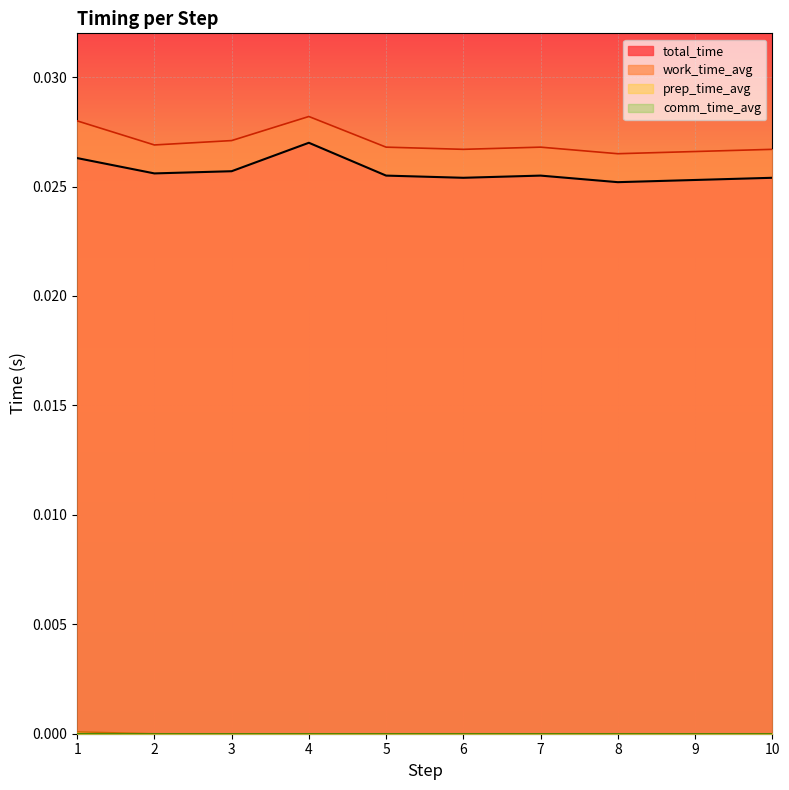

At which category does work_time_avg reach its first local valley?

2